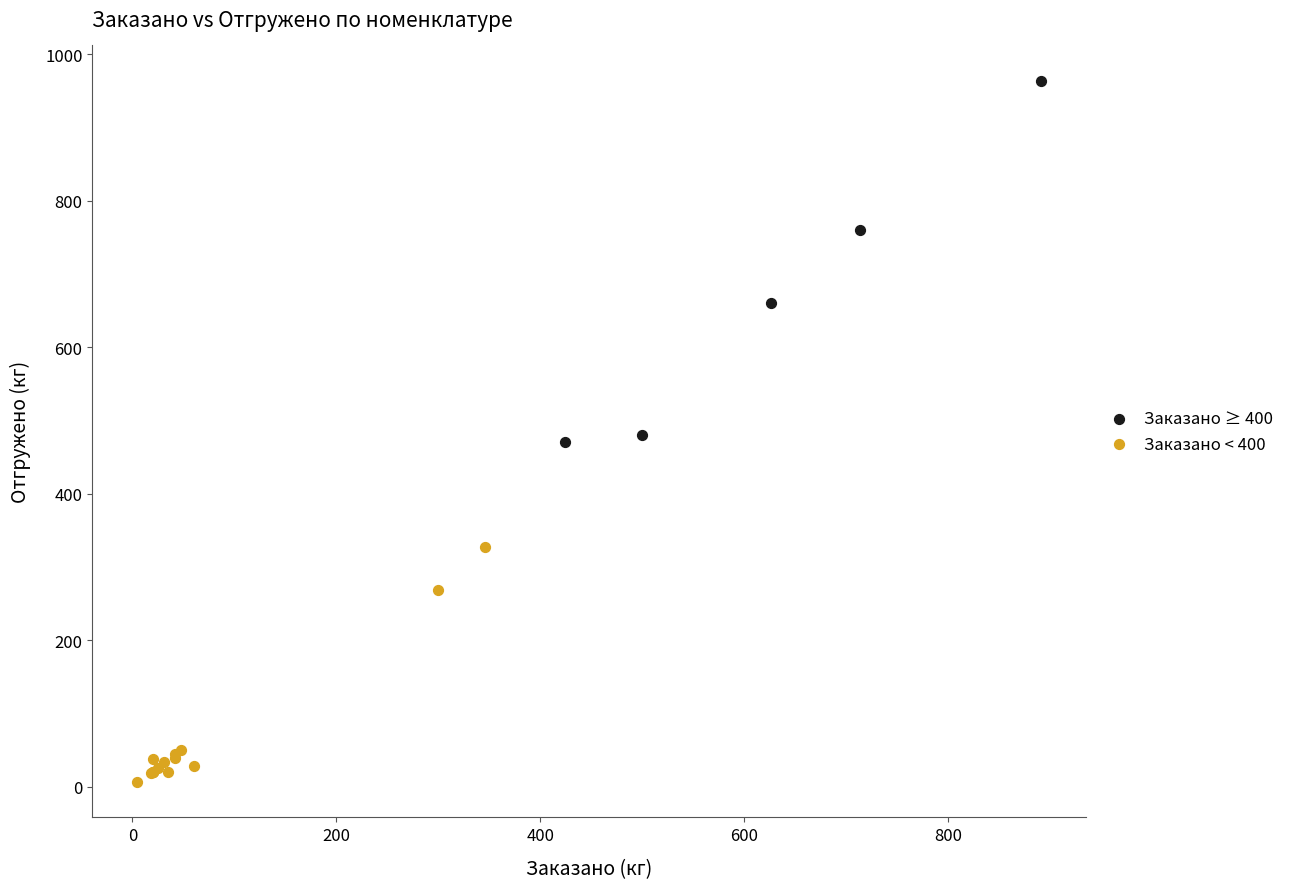

Which series has the widest spread of Y values?

Заказано ≥ 400